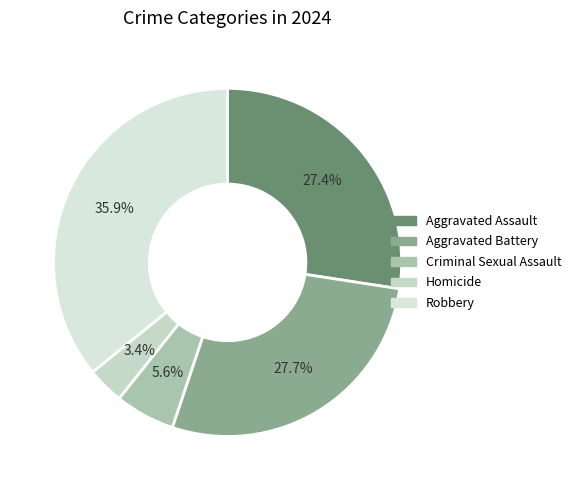

Is the sum of Homicide and Criminal Sexual Assault greater than half?

No